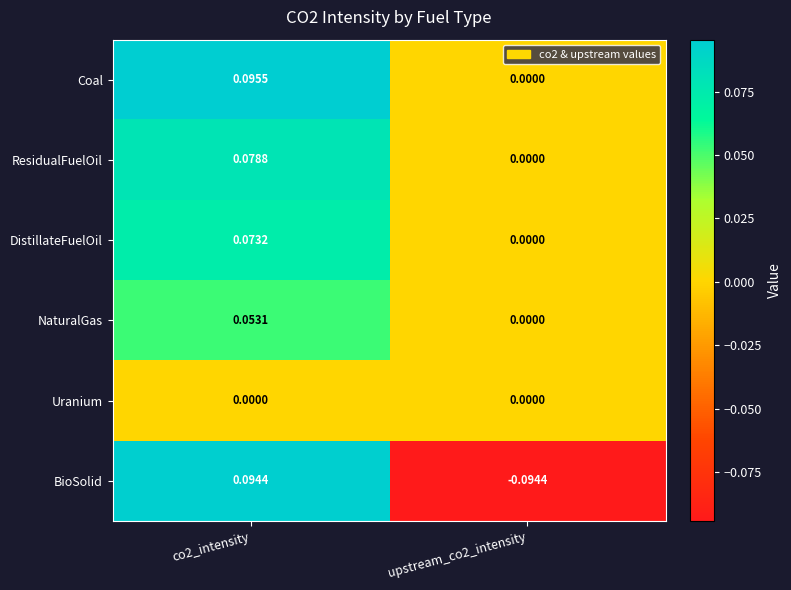

How many distinct data groups are displayed?

6